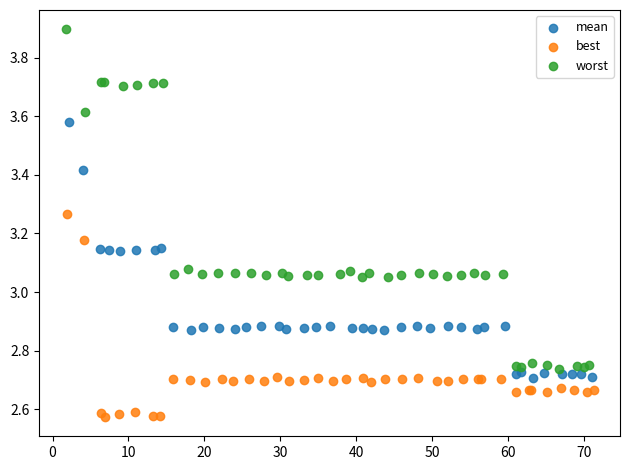

Which series has the largest Y range (max minus min)?

worst